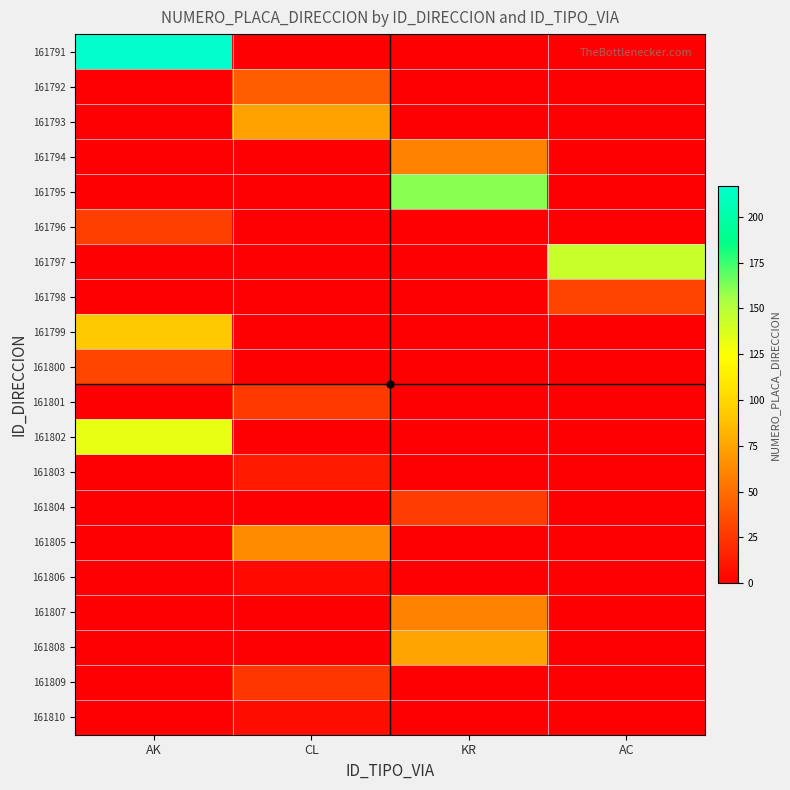

Count the number of data series in this chart.

20